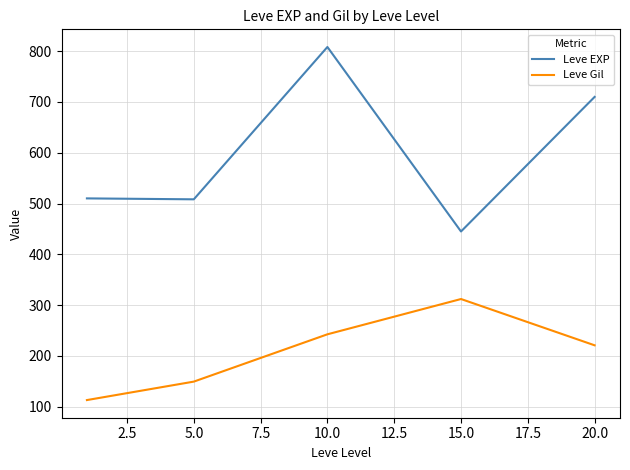

What is the difference between the second highest and second lowest values in the Leve Gil series?

93.2